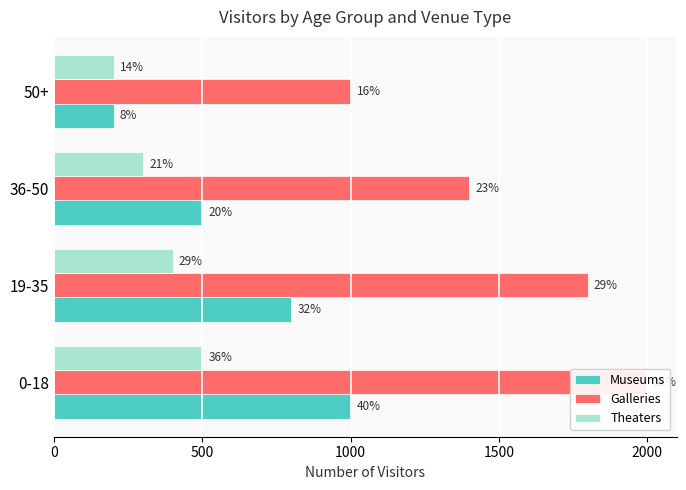

What is the minimum value for Theaters?

200